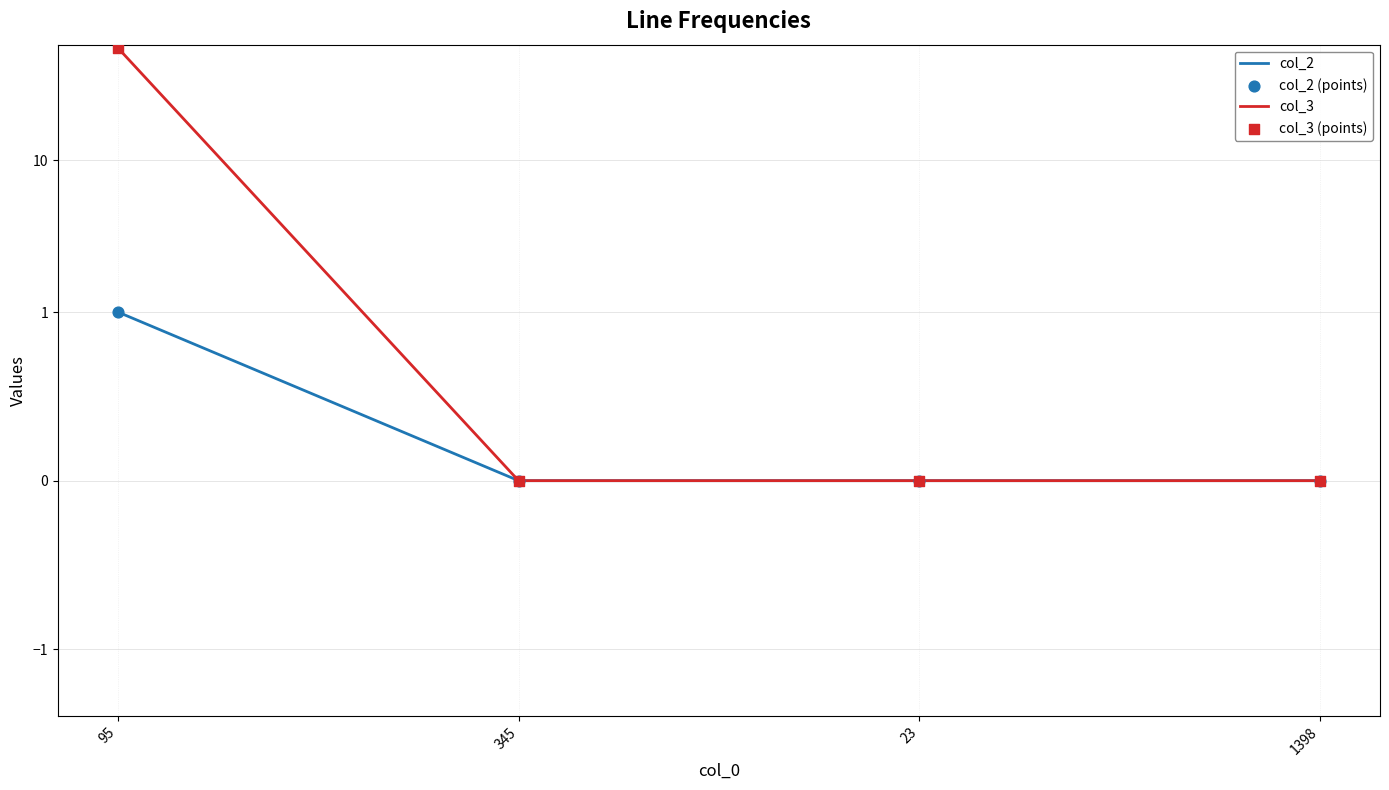

Which series contains the lowest Y value?

col_2